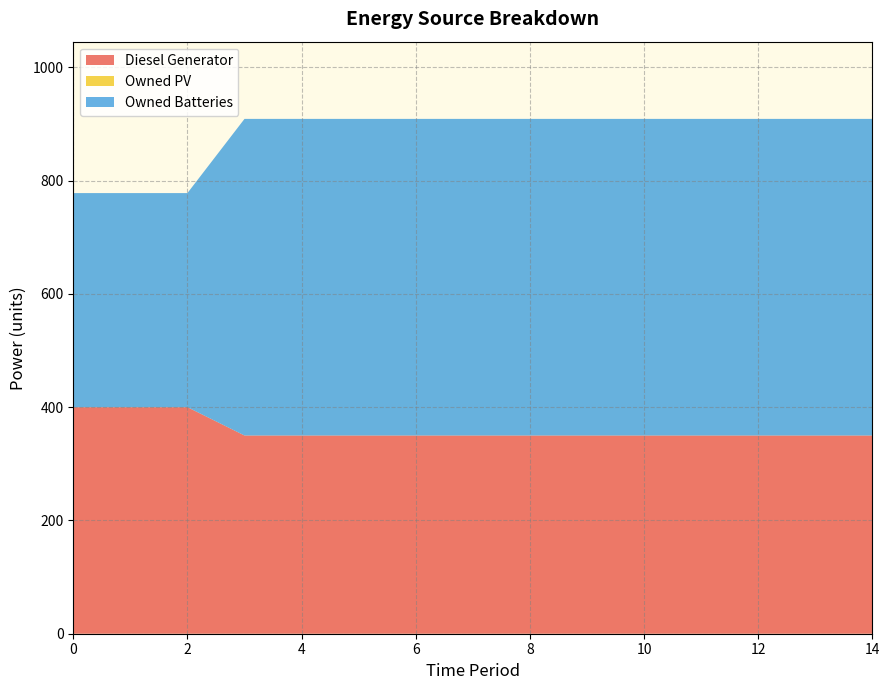

Reading left to right, extract all data points from this chart.

Diesel Generator: 400	400	400	350	350	350	350	350	350	350	350	350	350	350	350
Owned PV: 0	0	0	0	0	0	0	0	0	0	0	0	0	0	0
Owned Batteries: 378	378	378	559	559	559	559	559	559	559	559	559	559	559	559